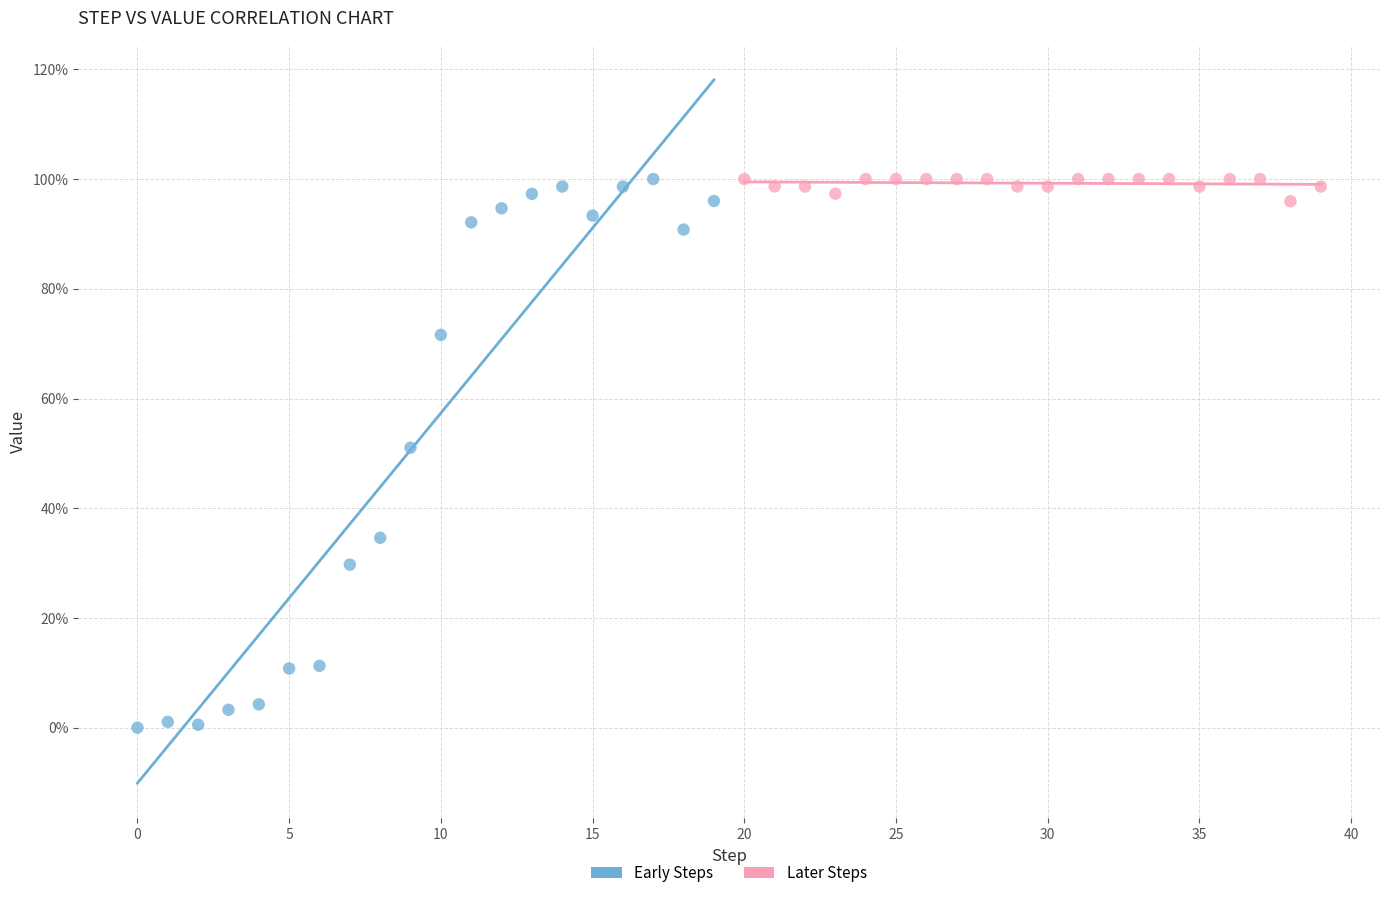

What are all the series names shown in the legend?

Early Steps, Later Steps